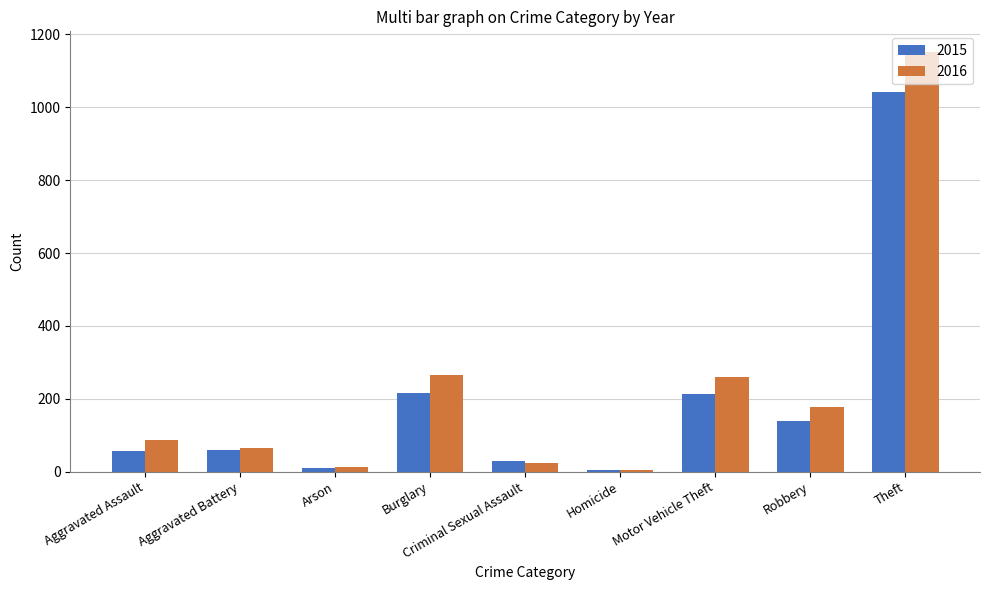

At which category is the sum across all series the highest?

Theft